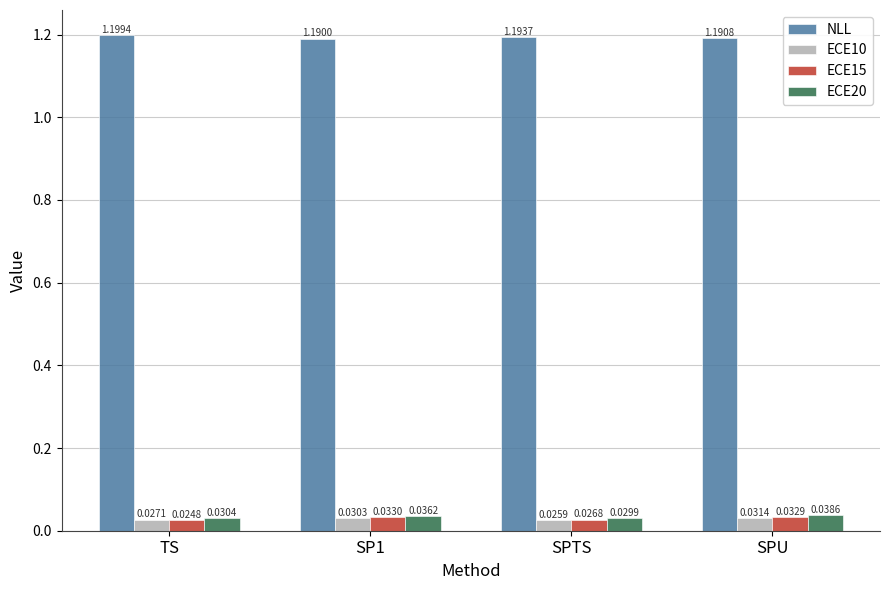

Are the bars horizontal?

No